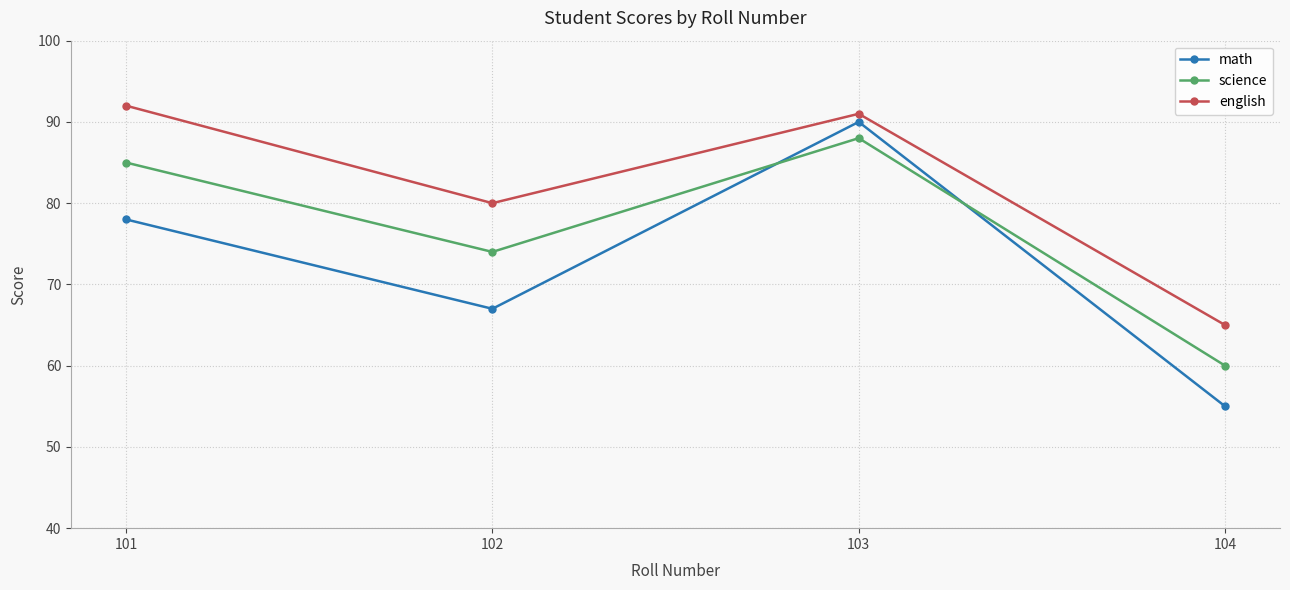

Is the value of science at 102 greater than the value of english at 104?

Yes